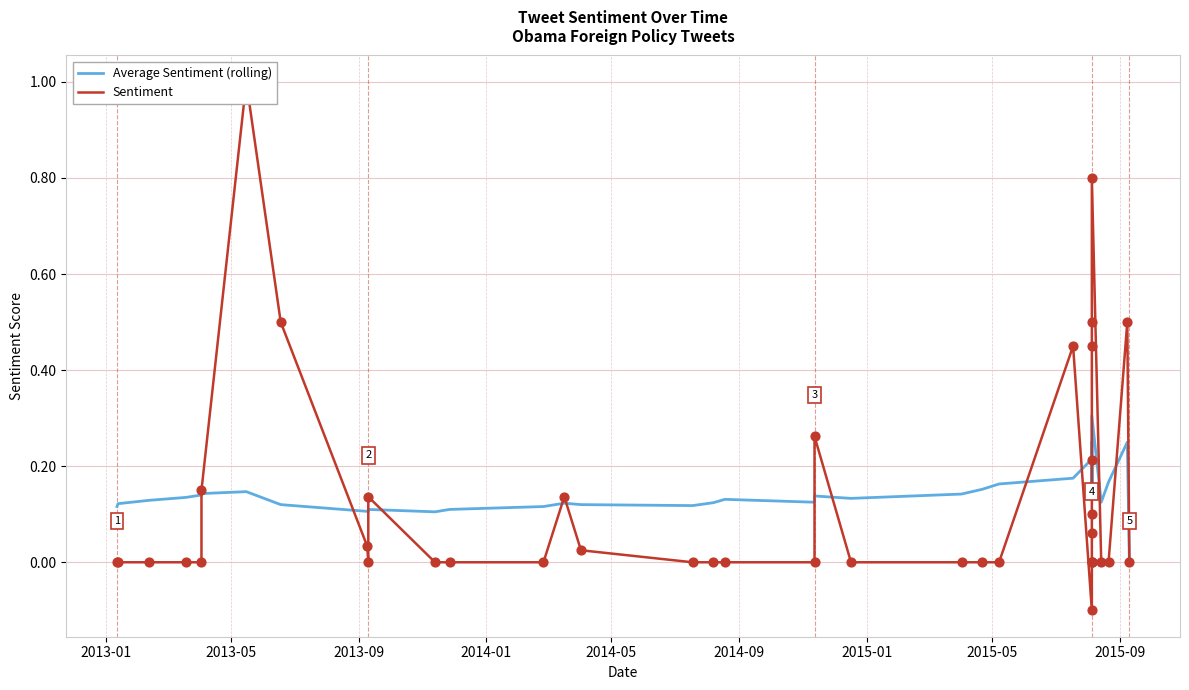

Which series reaches the maximum Y coordinate?

Sentiment